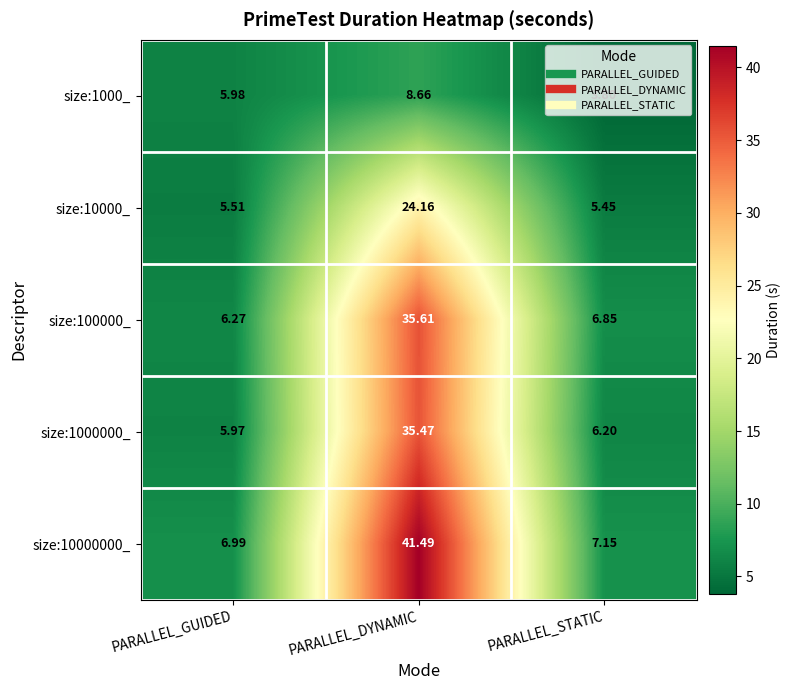

Rank the categories by size:10000000_ value from highest to lowest.

PARALLEL_DYNAMIC, PARALLEL_STATIC, PARALLEL_GUIDED